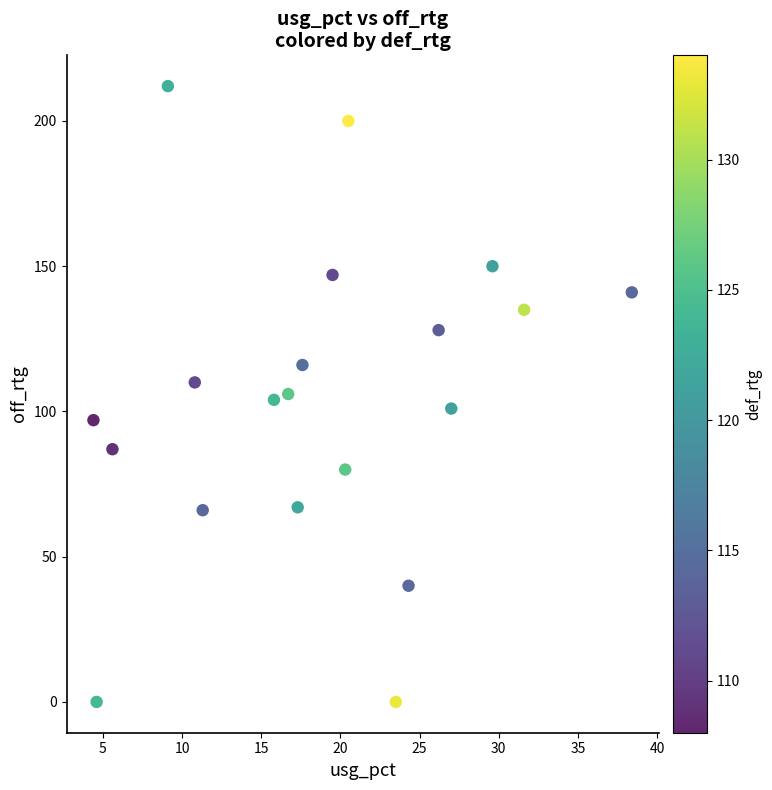

What is the range of Y values (max minus min)?

212